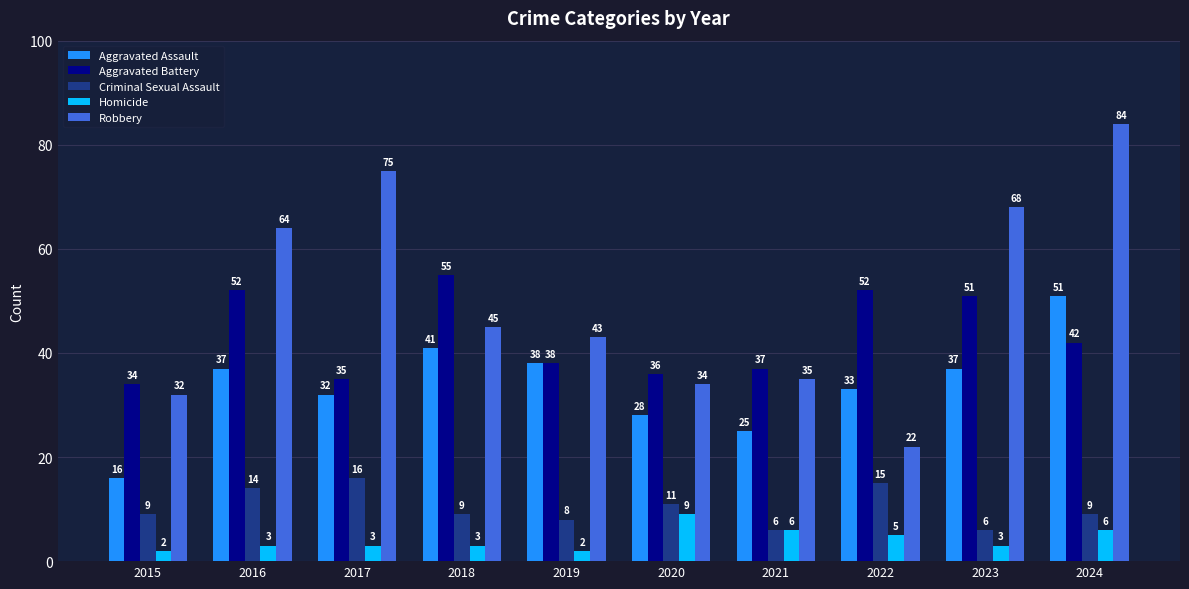

List the series in order of their peak value, highest first.

Robbery, Aggravated Battery, Aggravated Assault, Criminal Sexual Assault, Homicide